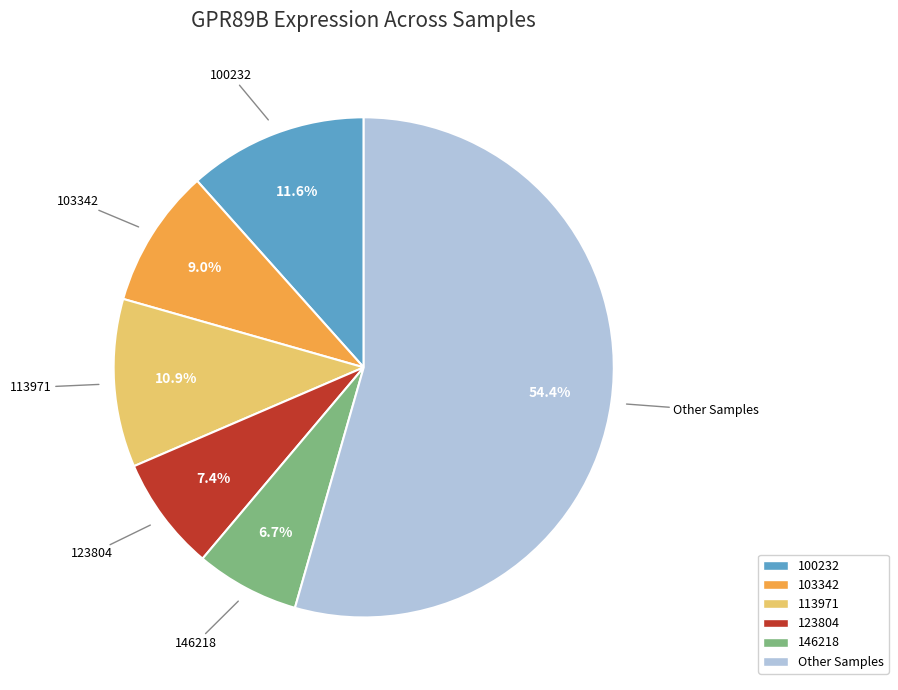

Does any single category account for the majority?

Yes